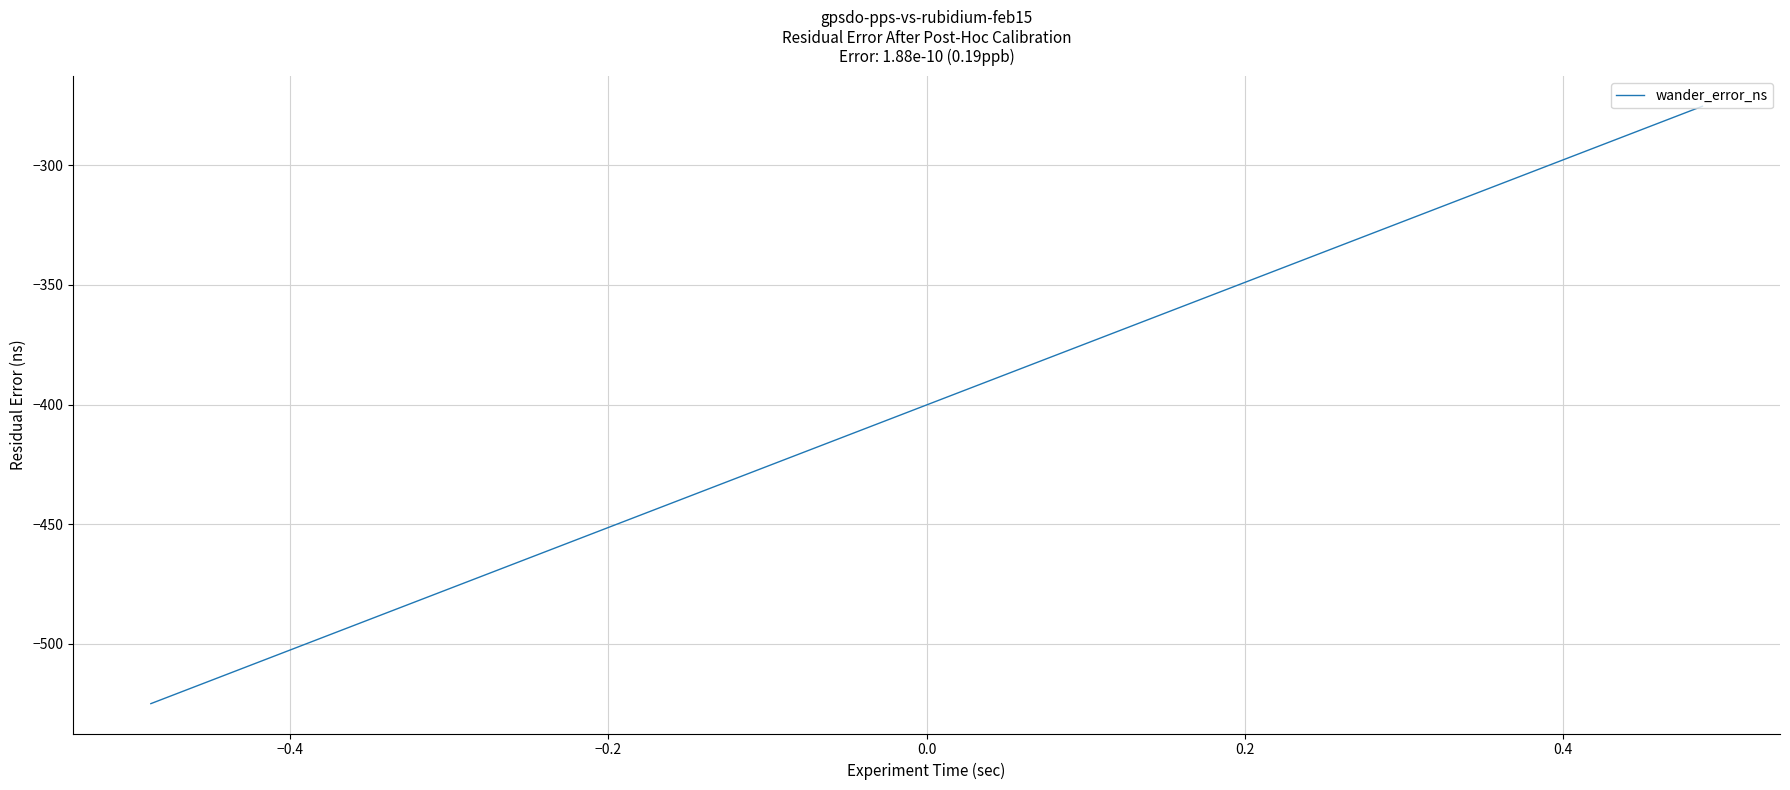

What is the difference between the maximum and second lowest values?

187.2